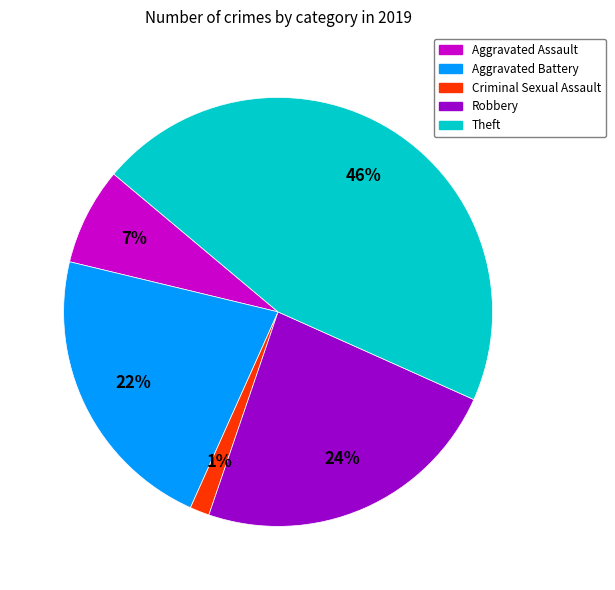

Is there a majority slice in this chart?

No